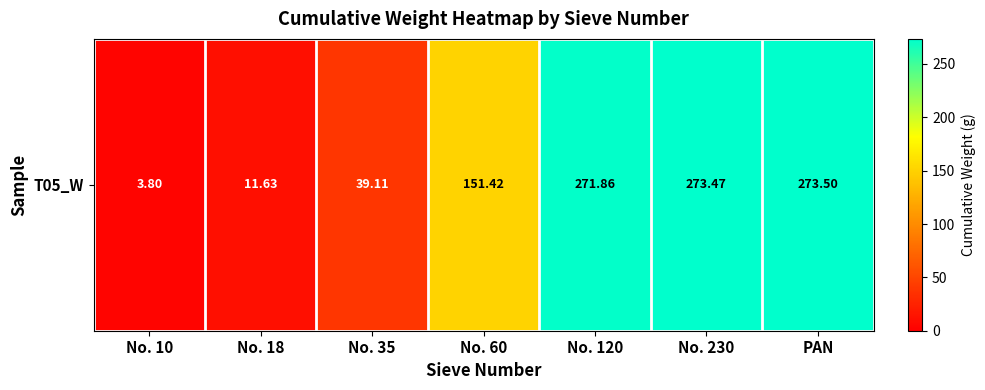

What is the minimum value shown in the chart?

3.8